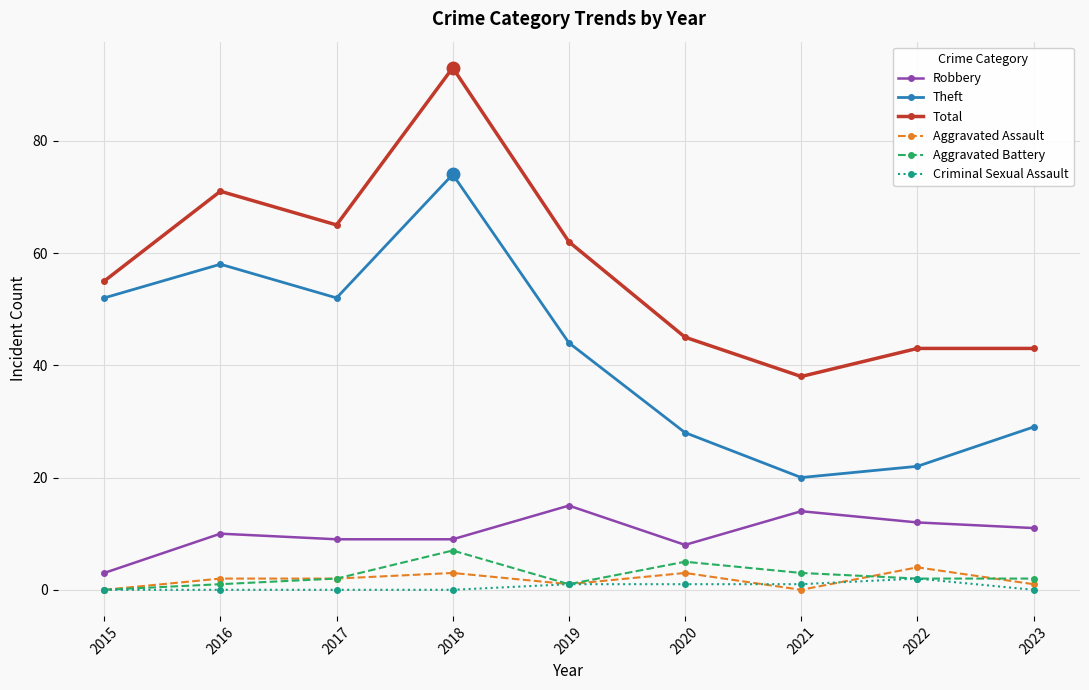

Reading left to right, what are all the values shown in this chart?

Robbery: 3	10	9	9	15	8	14	12	11
Theft: 52	58	52	74	44	28	20	22	29
Total: 55	71	65	93	62	45	38	43	43
Aggravated Assault: 0	2	2	3	1	3	0	4	1
Aggravated Battery: 0	1	2	7	1	5	3	2	2
Criminal Sexual Assault: 0	0	0	0	1	1	1	2	0